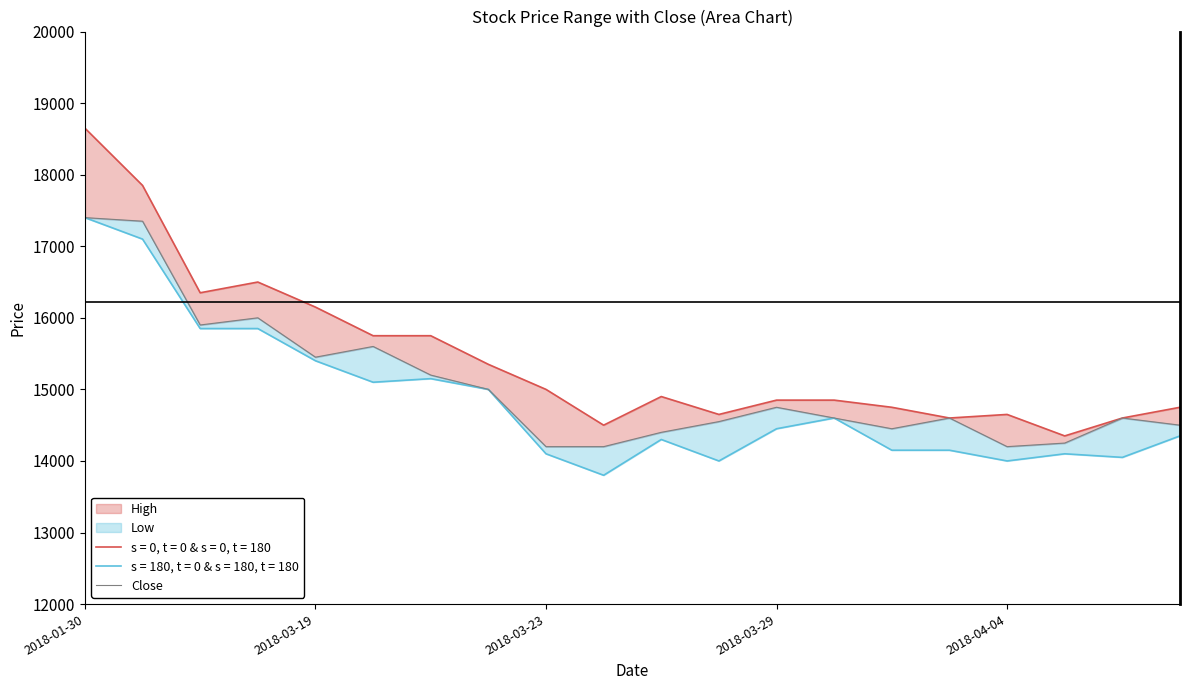

What is the ratio of the value at 17 to the value at 2018-01-30?

0.8